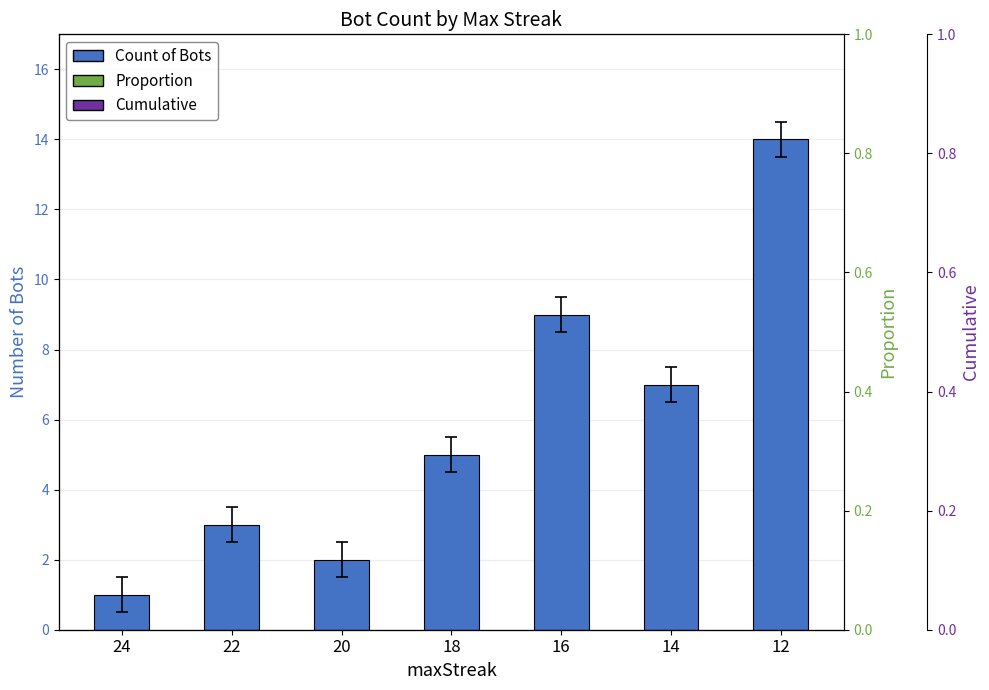

Reading left to right, list all the values displayed in this chart.

Count of Bots: 1	3	2	5	9	7	14
Proportion: 0	0	0	0	0	0	0
Cumulative: 0	0	0	0	0	0	0